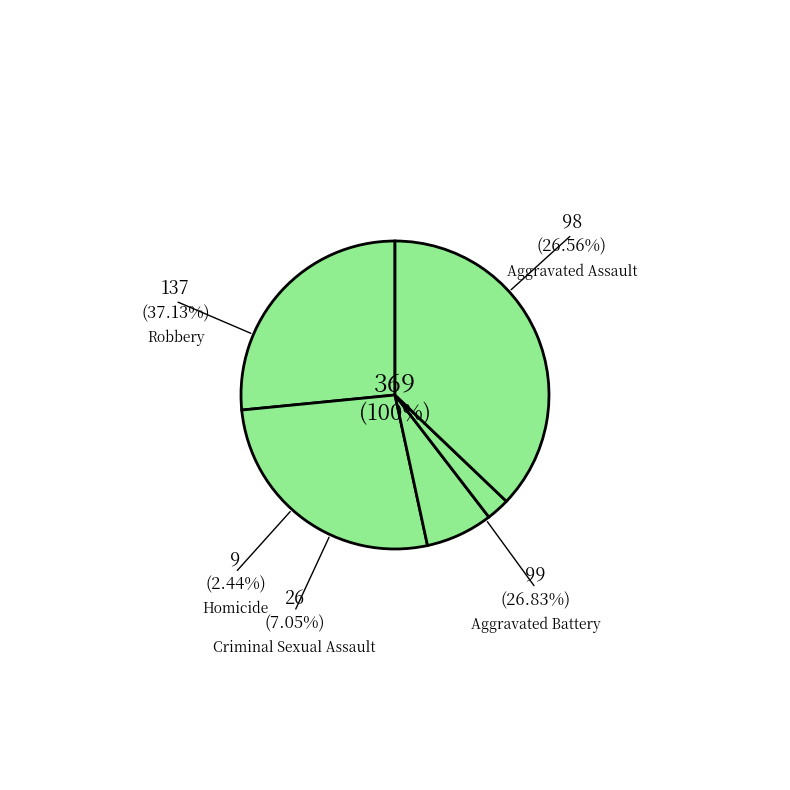

Count the number of slices in the pie.

5